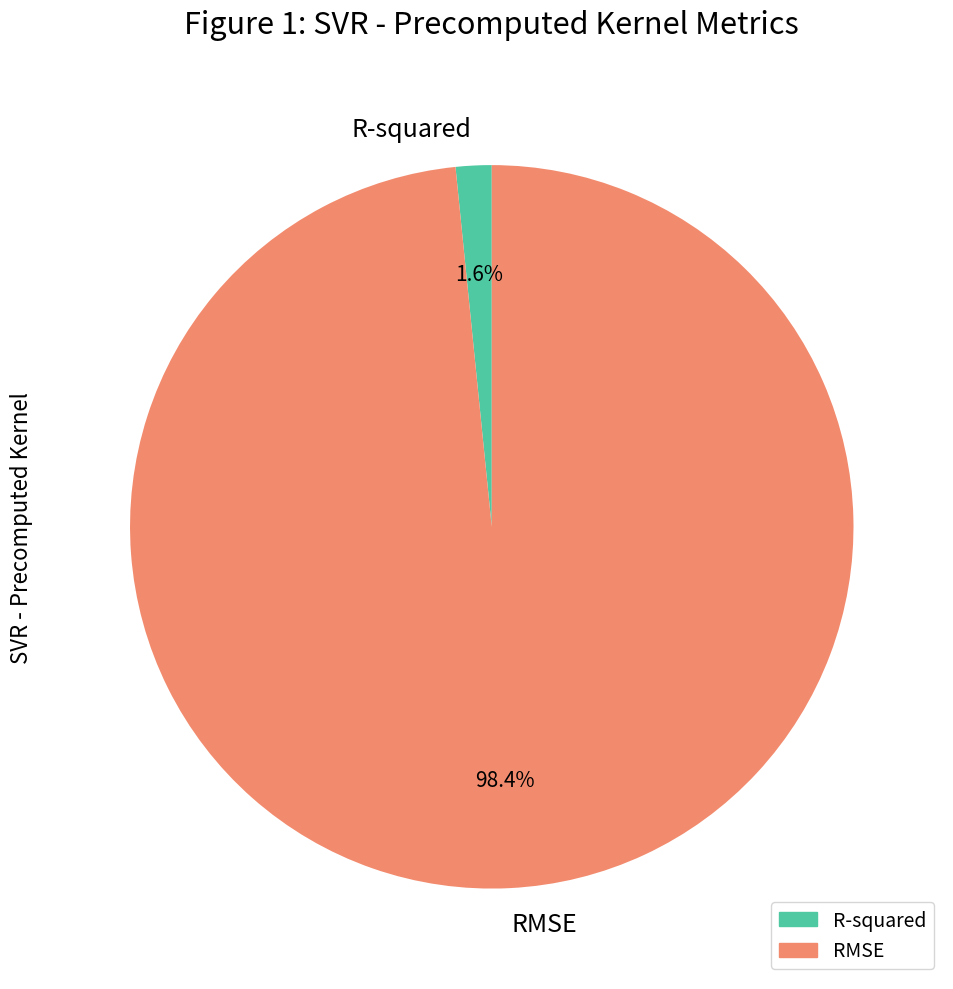

The R-squared slice represents 2% of the pie. True or false?

True